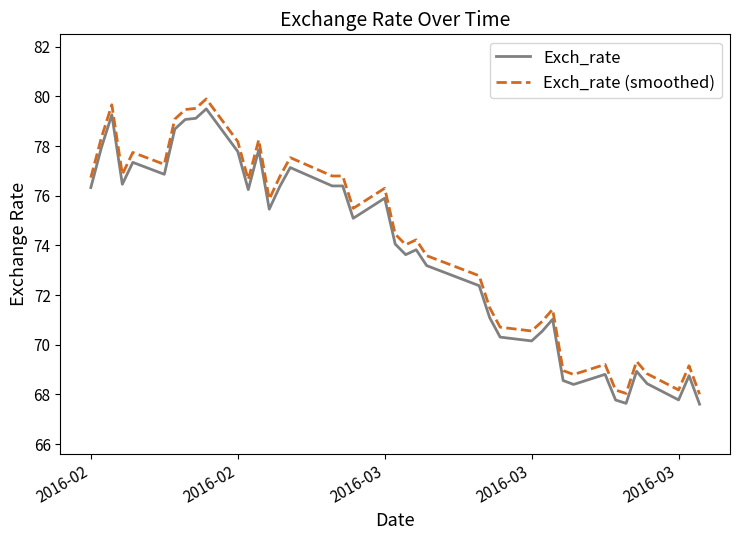

Which series has the largest total across all categories?

Exch_rate (smoothed)